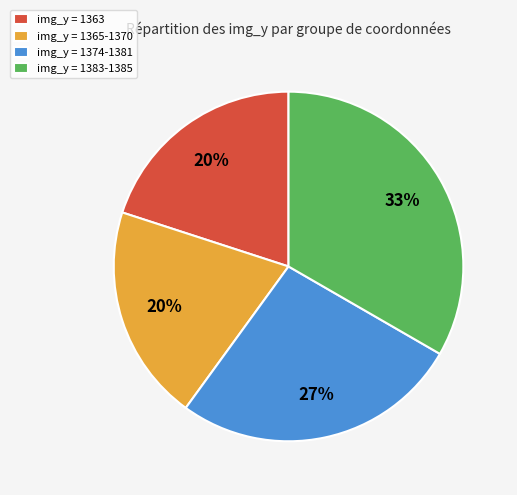

Is it true that img_y = 1374-1381 is 13% of the pie?

False